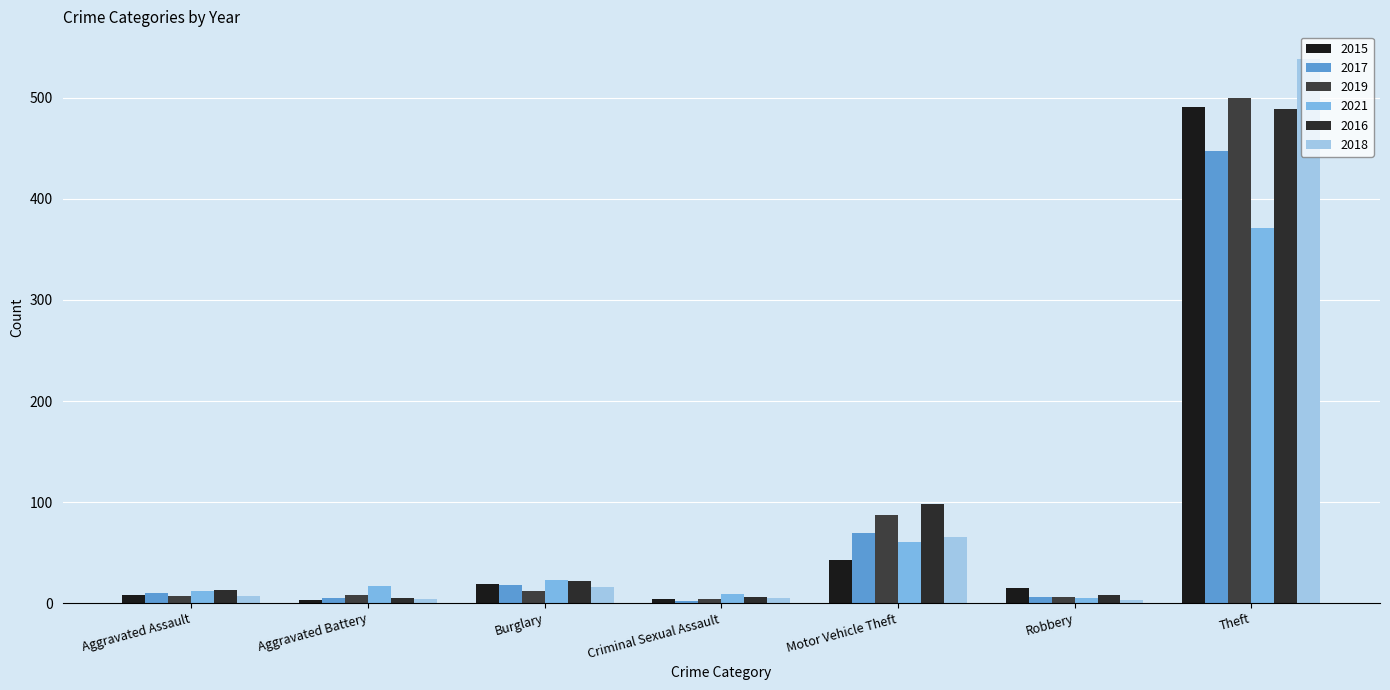

What is the value of the 2016 bar at the 3rd from the left?

22